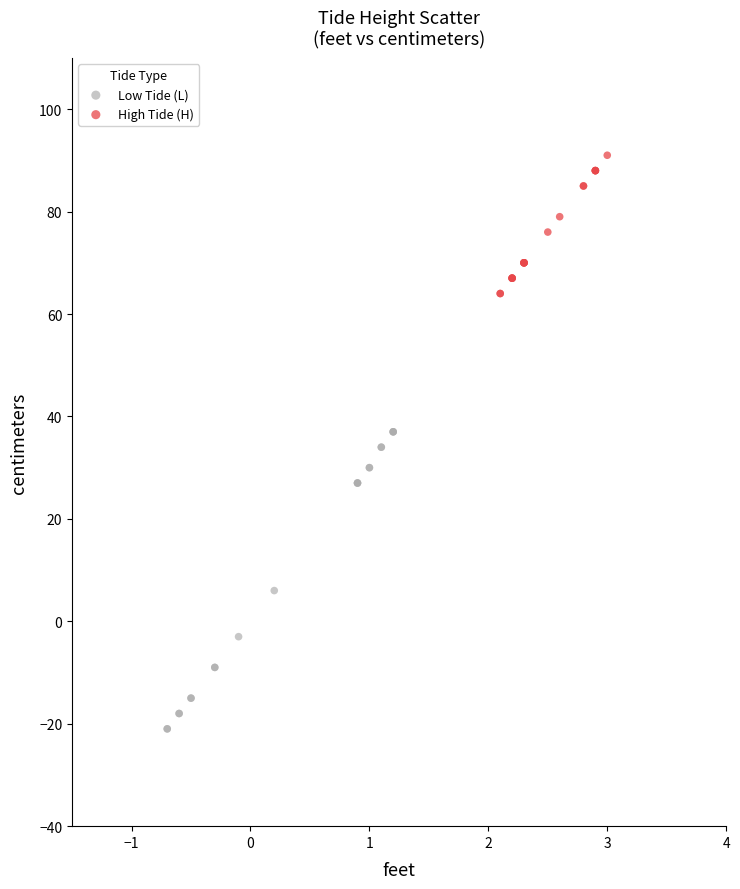

Which series contains the highest Y value?

High Tide (H)